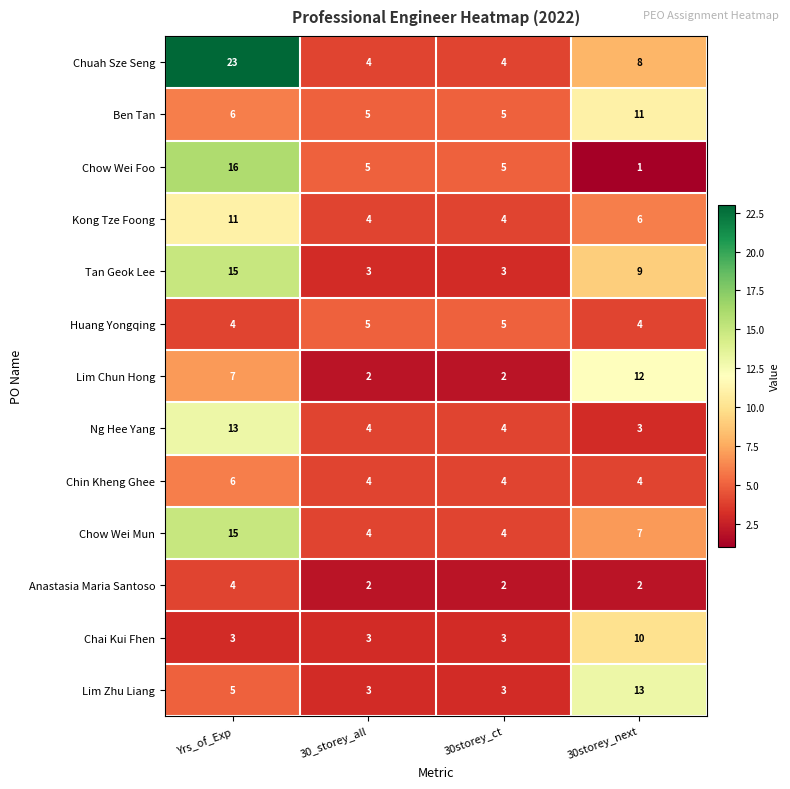

At how many categories does at least one series exceed 2?

4